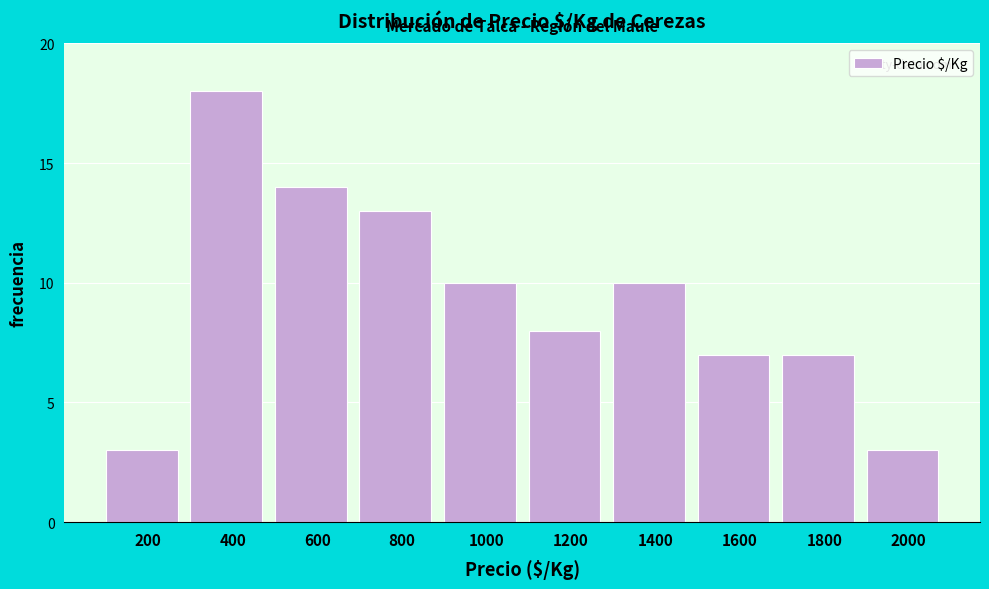

Reading left to right, list all the values displayed in this chart.

200=3	400=18	600=14	800=13	1000=10	1200=8	1400=10	1600=7	1800=7	2000=3